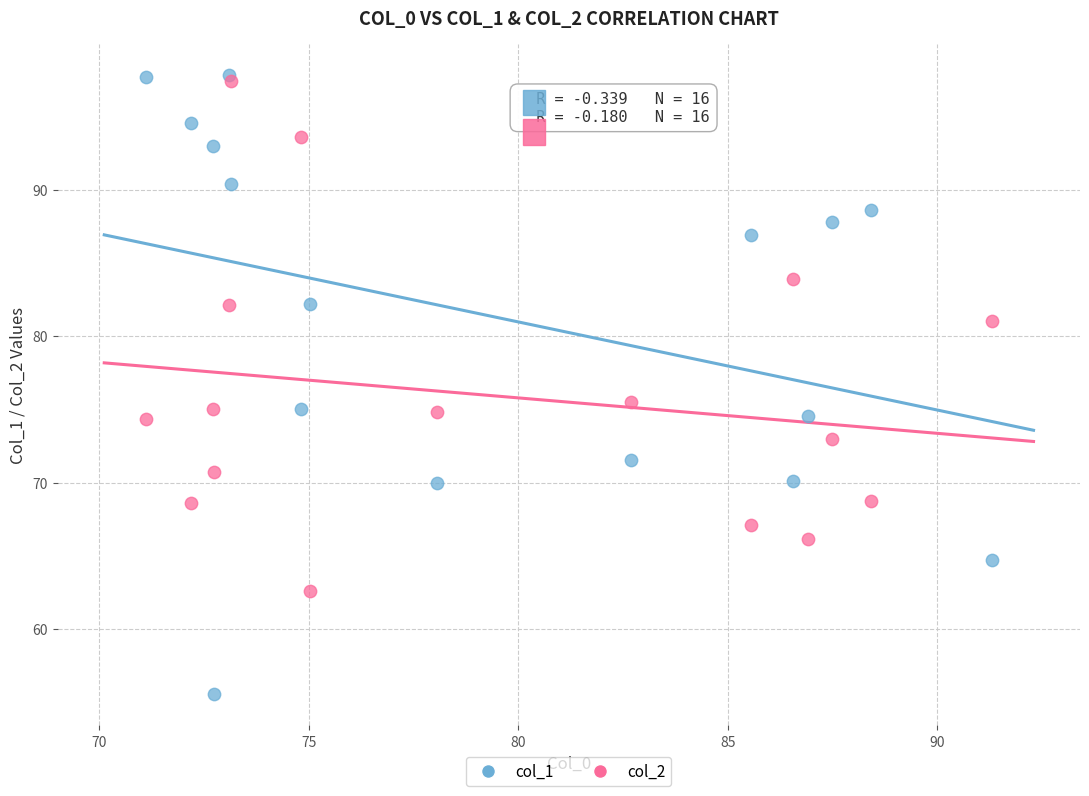

Across all series, what Y value is closest to 76?

75.5